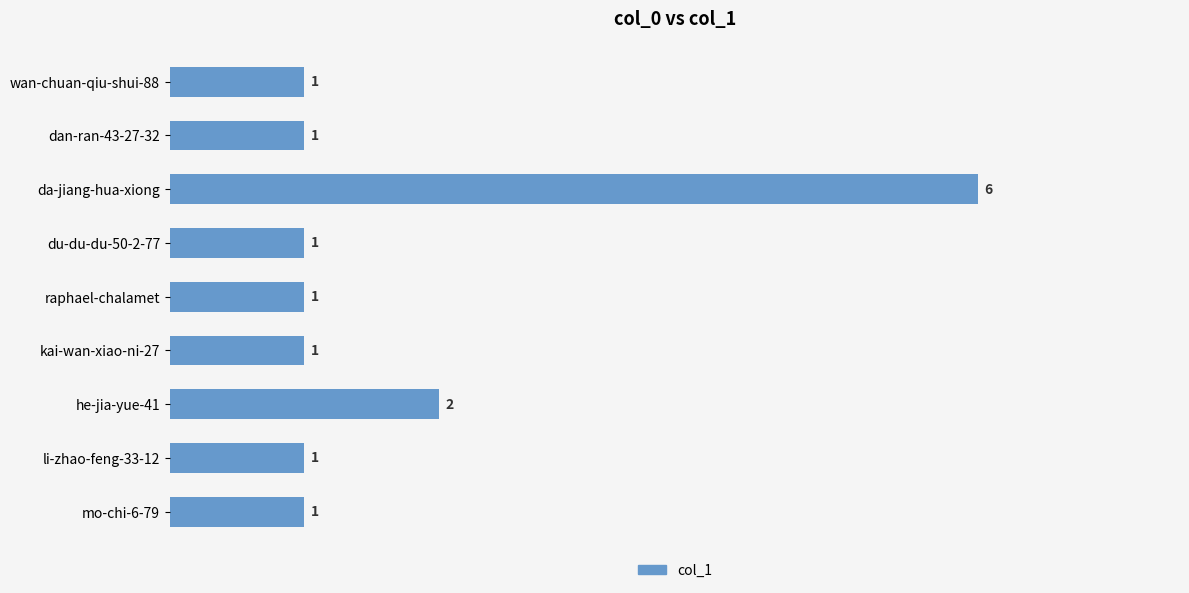

Count the values in the range 1 to 2.

8